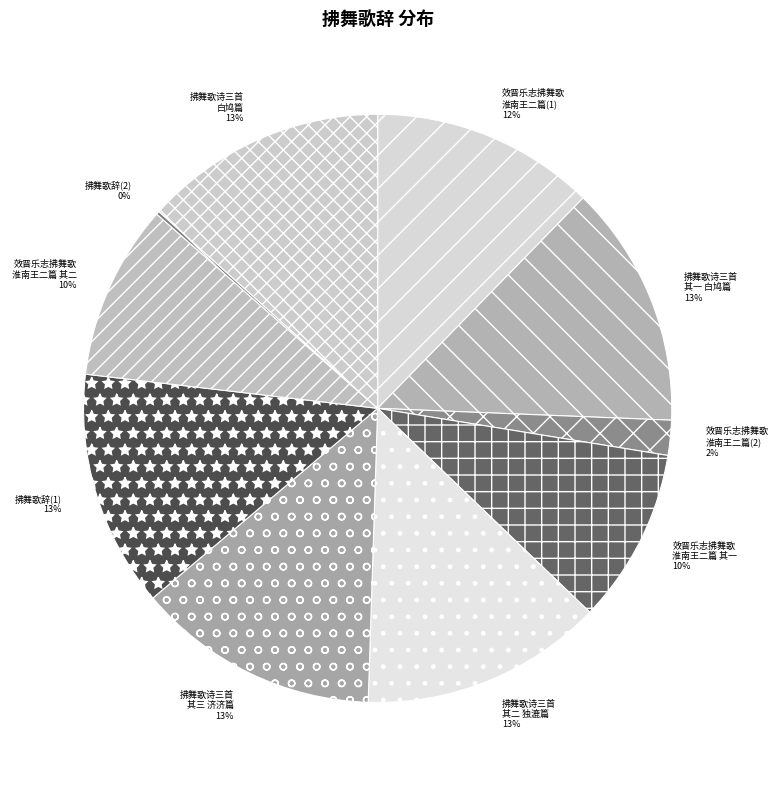

To the nearest percent, what is the difference between the largest and smallest slice percentages?

13%